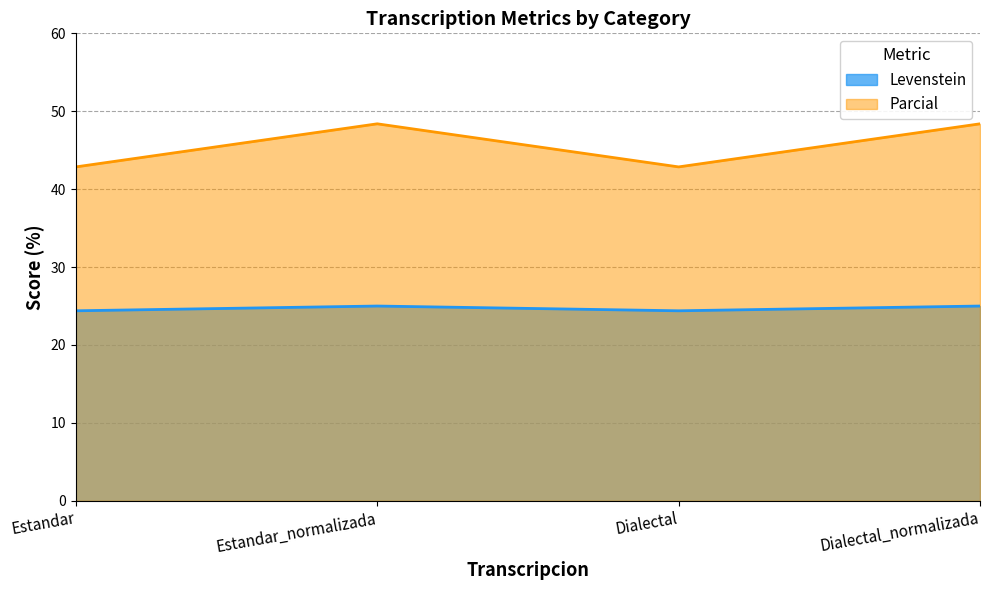

List the labels in order of Parcial value, smallest first.

Estandar, Dialectal, Estandar_normalizada, Dialectal_normalizada